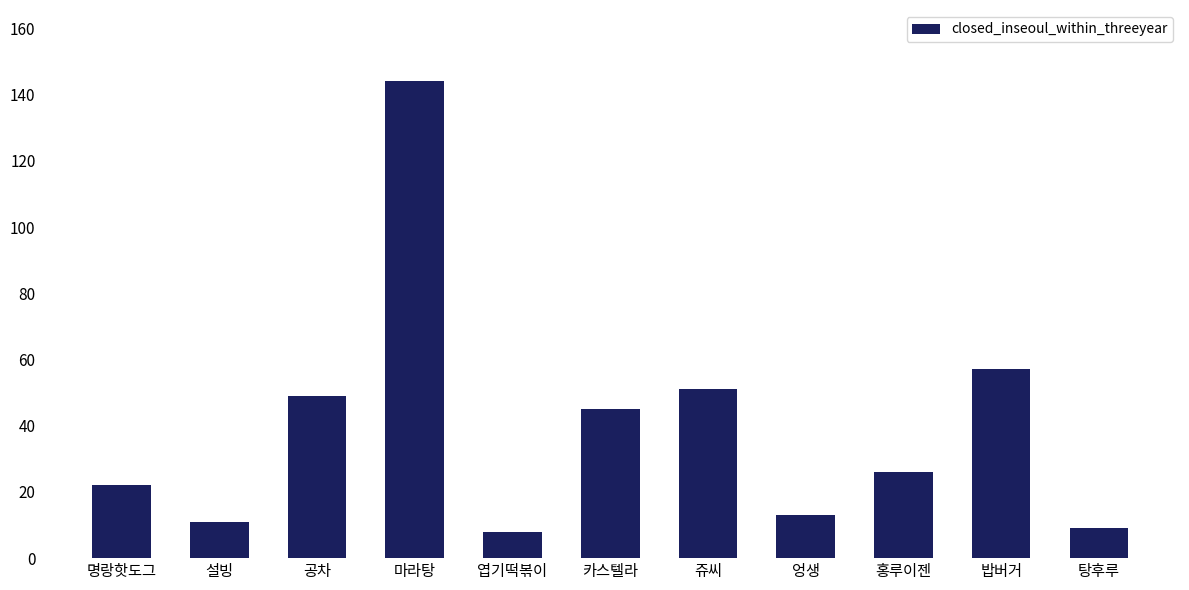

The value at 홍루이젠 is 26. True or false?

True